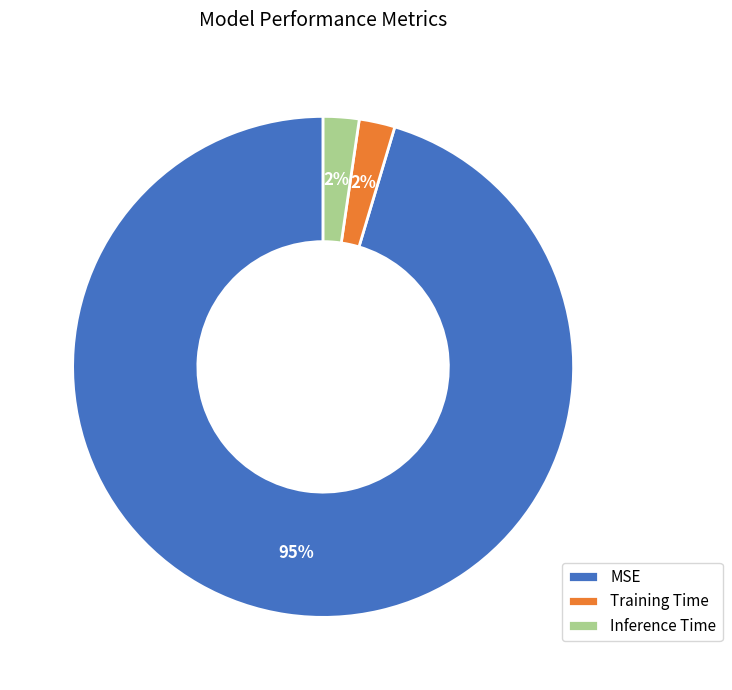

How many segments does this pie chart have?

3